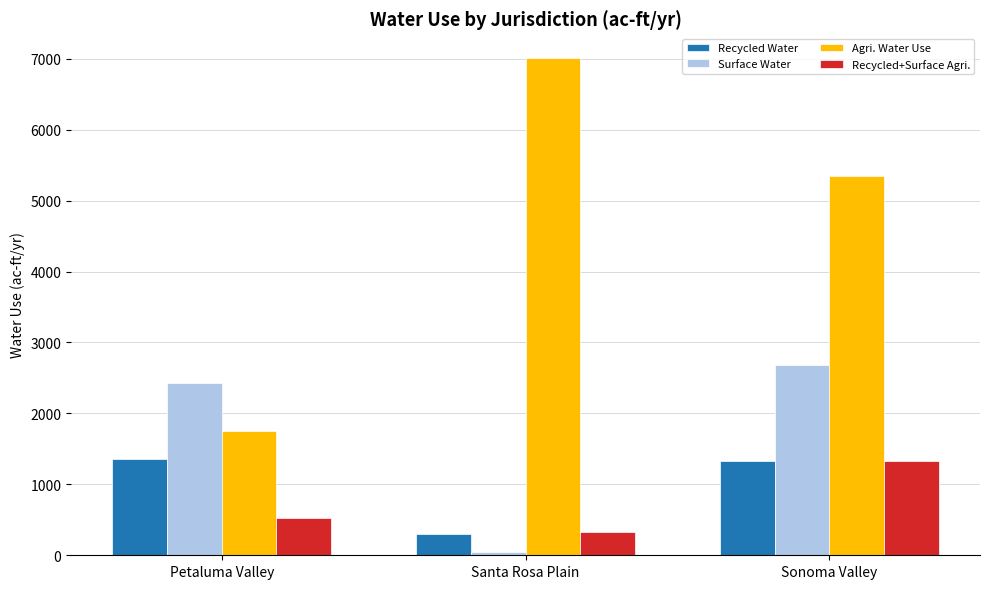

At which category is the sum across all series the highest?

Sonoma Valley